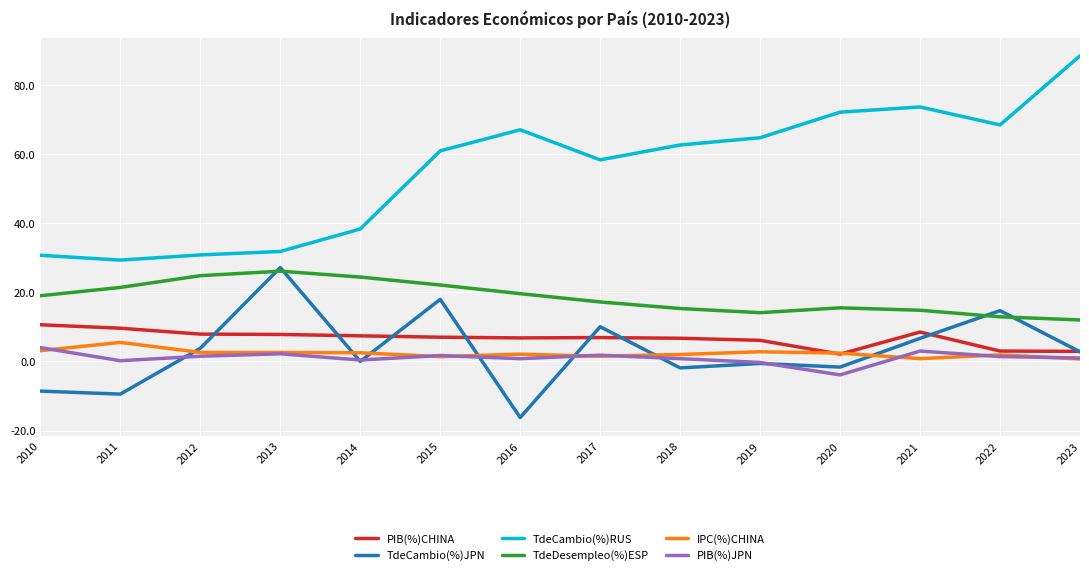

Which category has the lowest value across all series?

2016